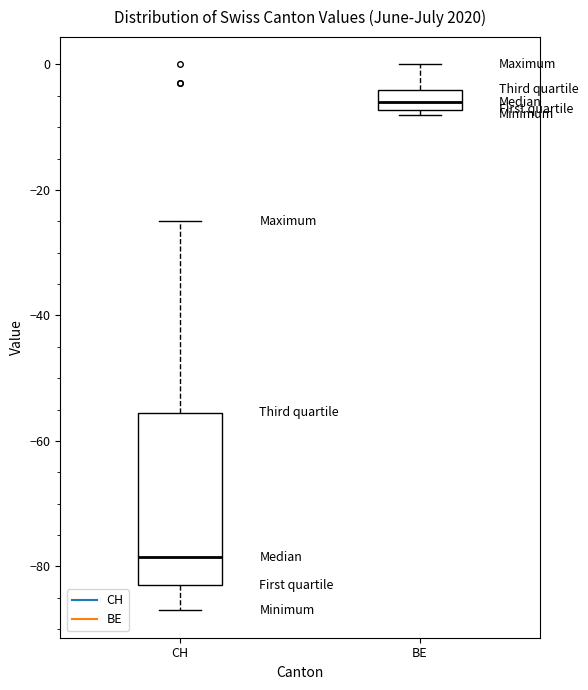

Which box's median line is the lowest?

CH